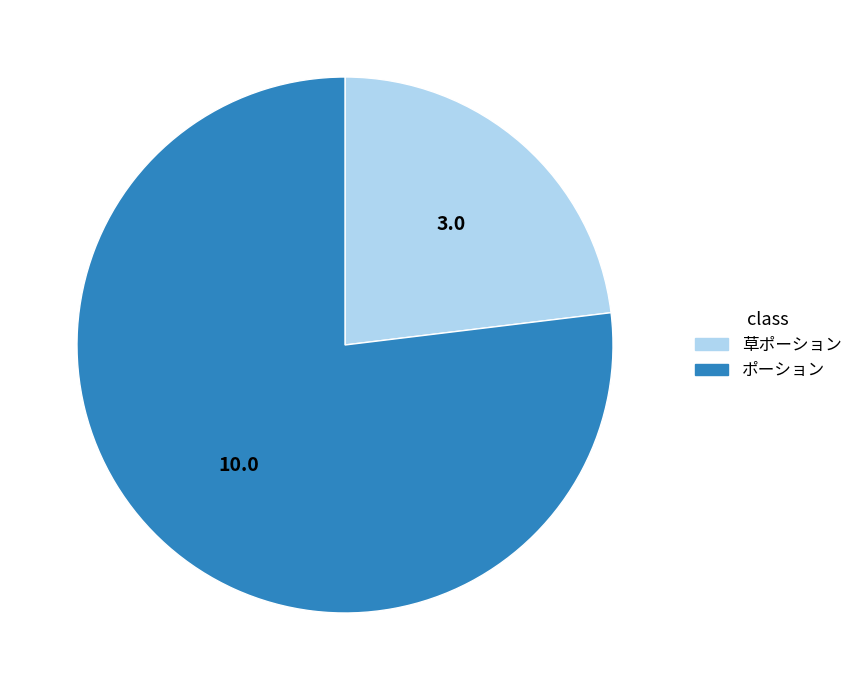

Approximately how many times larger is the value at 草ポーション compared to ポーション?

0.3